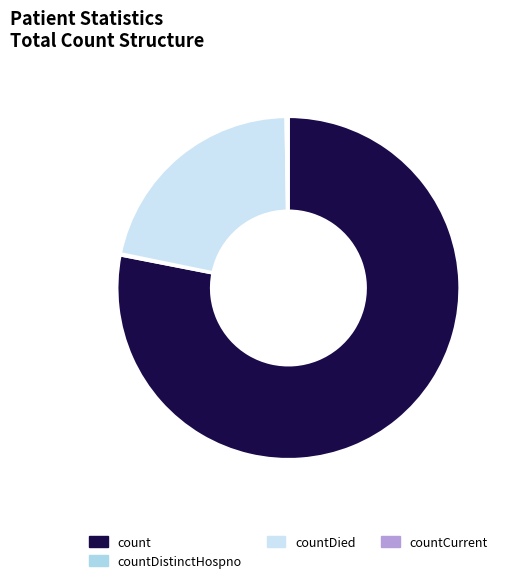

Is there a majority slice in this chart?

Yes